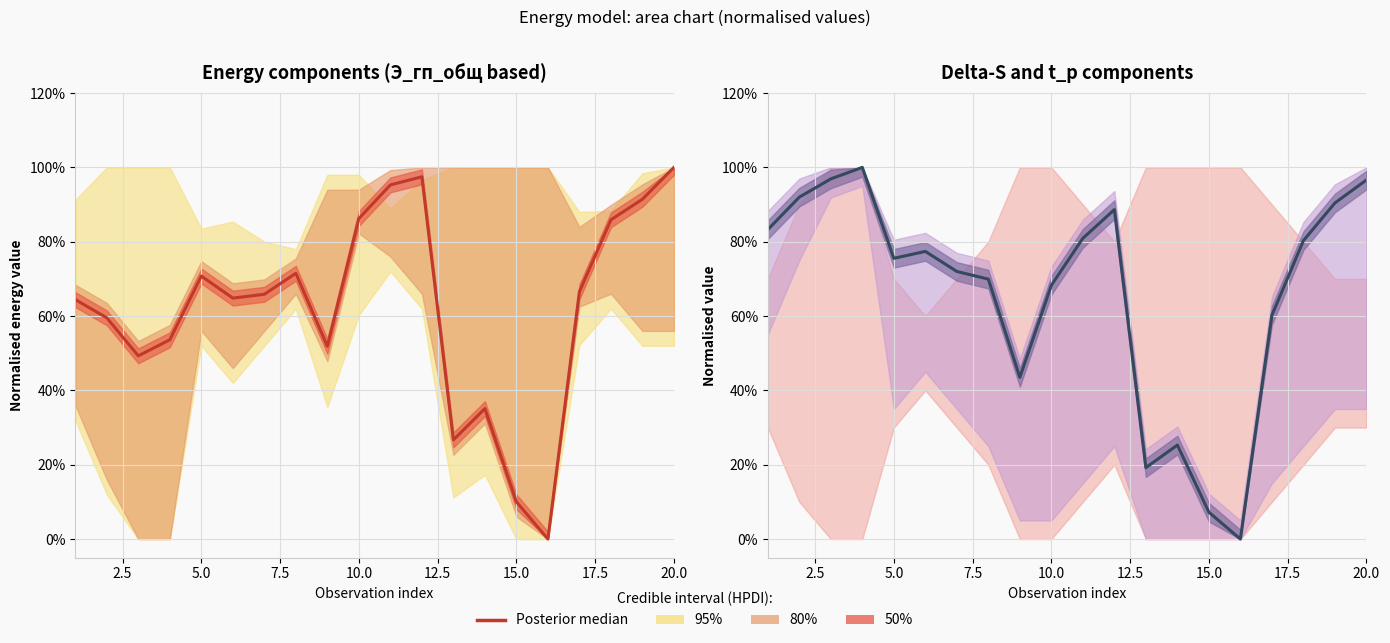

Does the chart display data point markers on the line(s)?

No